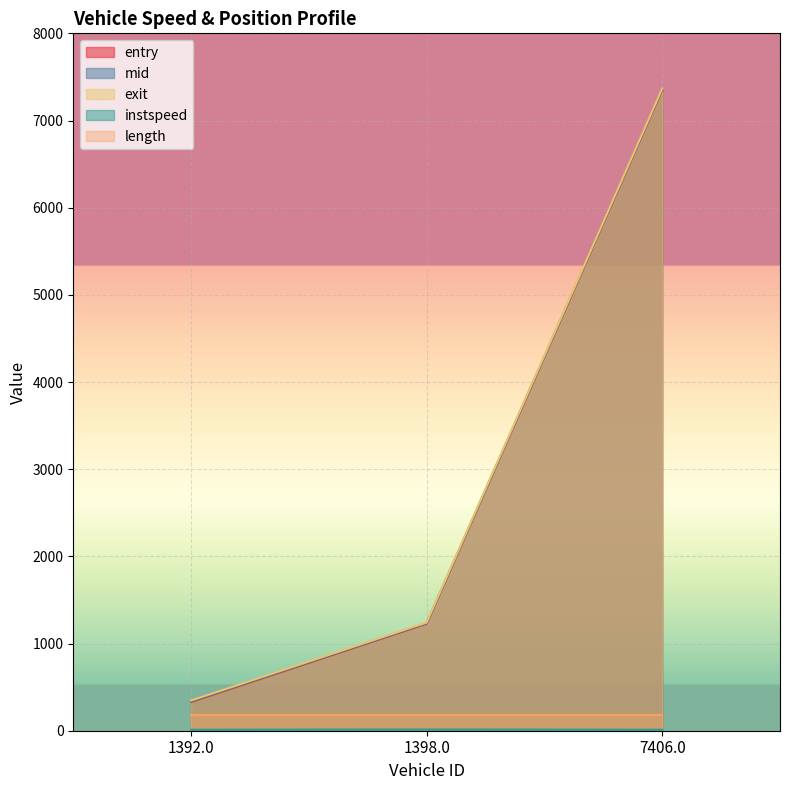

Rank the categories by instspeed value from lowest to highest.

7406.0, 1392.0, 1398.0